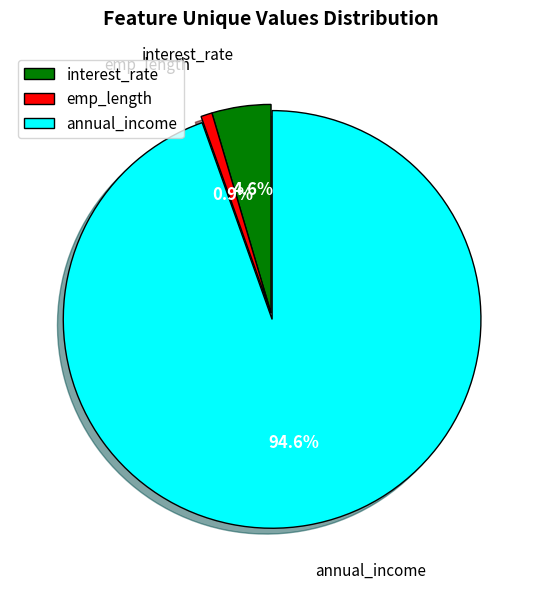

To the nearest percent, what portion does annual_income represent?

95%